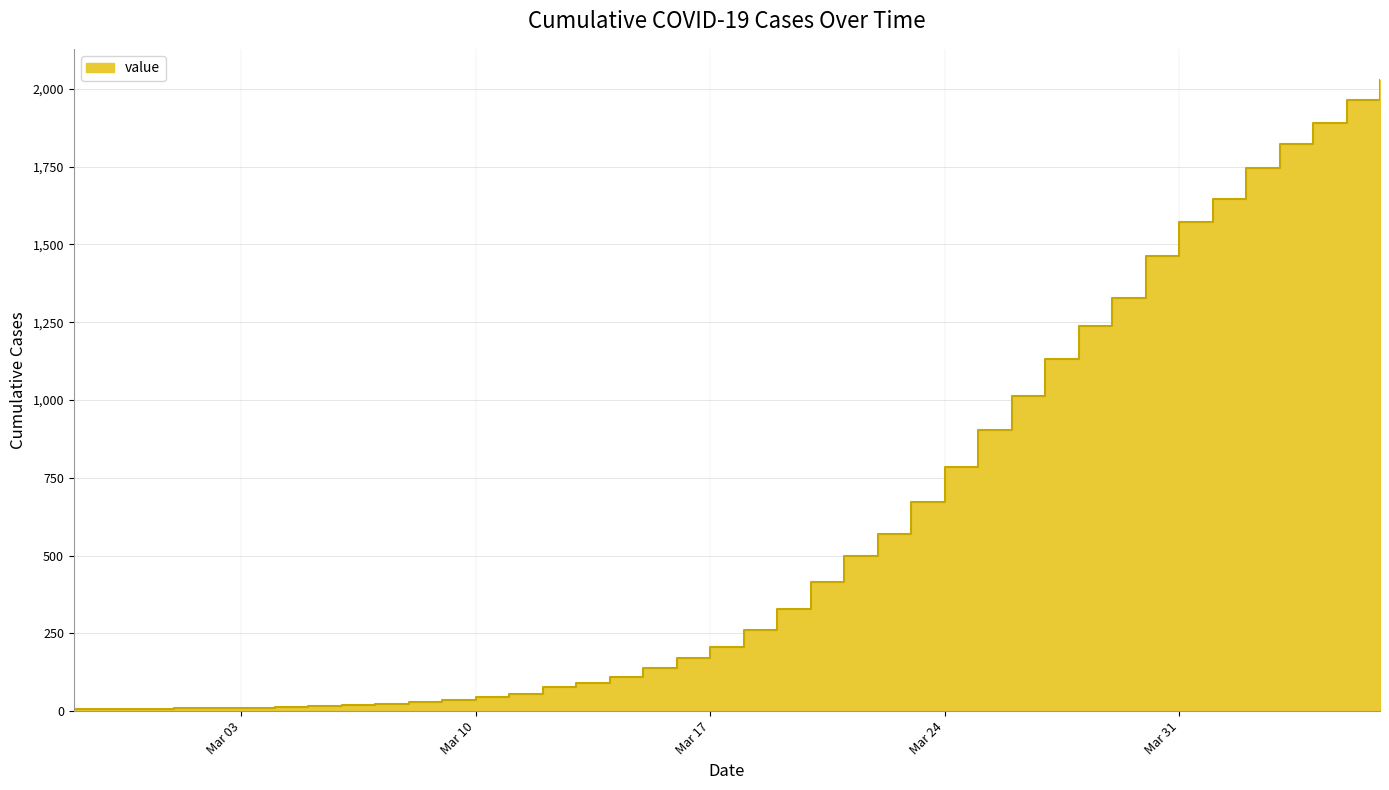

What is the difference between the values at 2020-03-18 and 2020-03-10?

217